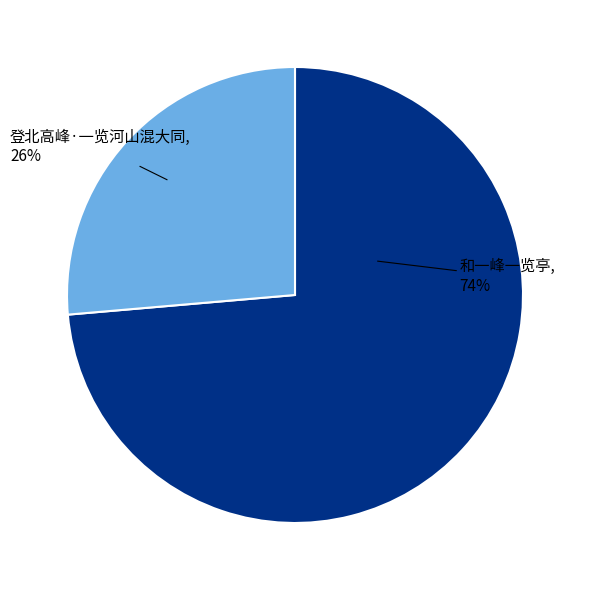

Which category accounts for the majority?

和一峰一览亭